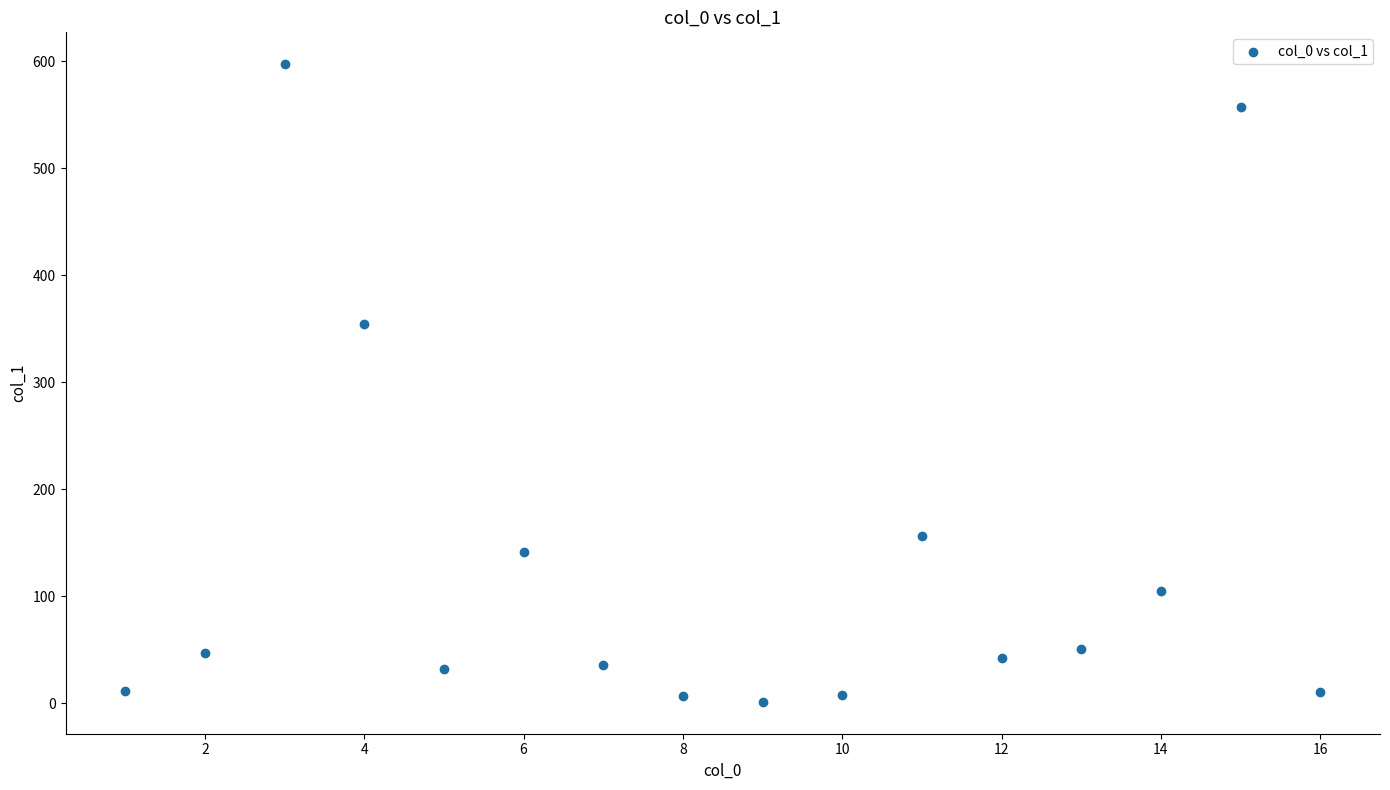

What Y value in the scatter plot is closest to 299?

354.6